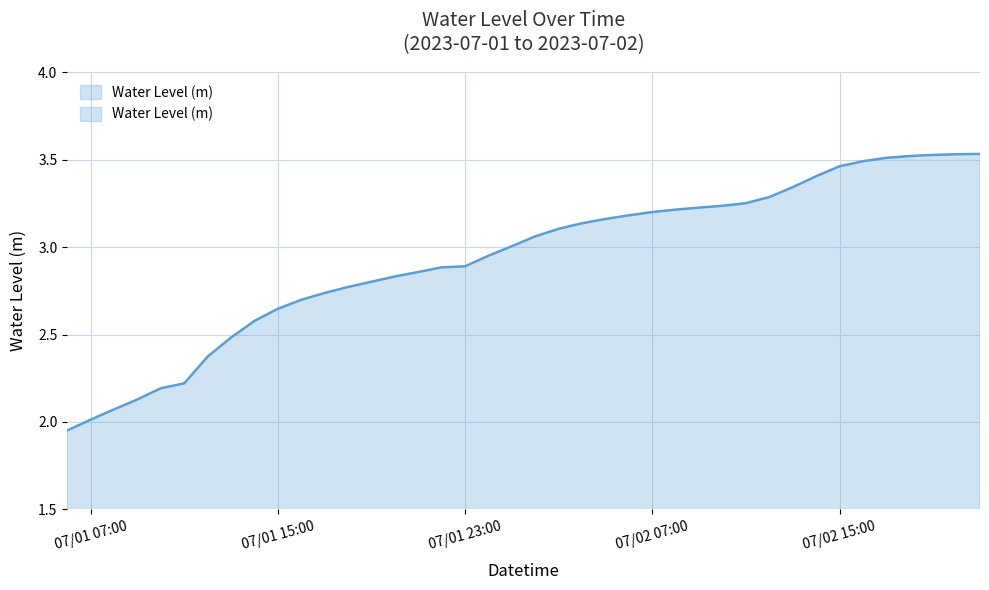

What is the label of the 17th point from the right?

2023-07-02 05:00:00